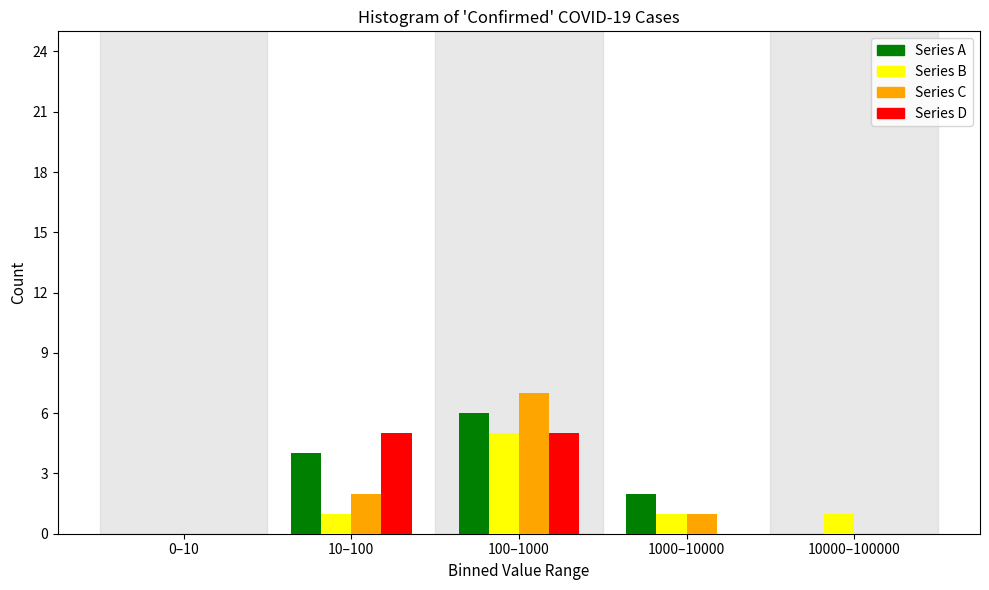

Reading left to right, list all the values displayed in this chart.

Series A: 0–10=0	10–100=4	100–1000=6	1000–10000=2	10000–100000=0
Series B: 0–10=0	10–100=1	100–1000=5	1000–10000=1	10000–100000=1
Series C: 0–10=0	10–100=2	100–1000=7	1000–10000=1	10000–100000=0
Series D: 0–10=0	10–100=5	100–1000=5	1000–10000=0	10000–100000=0